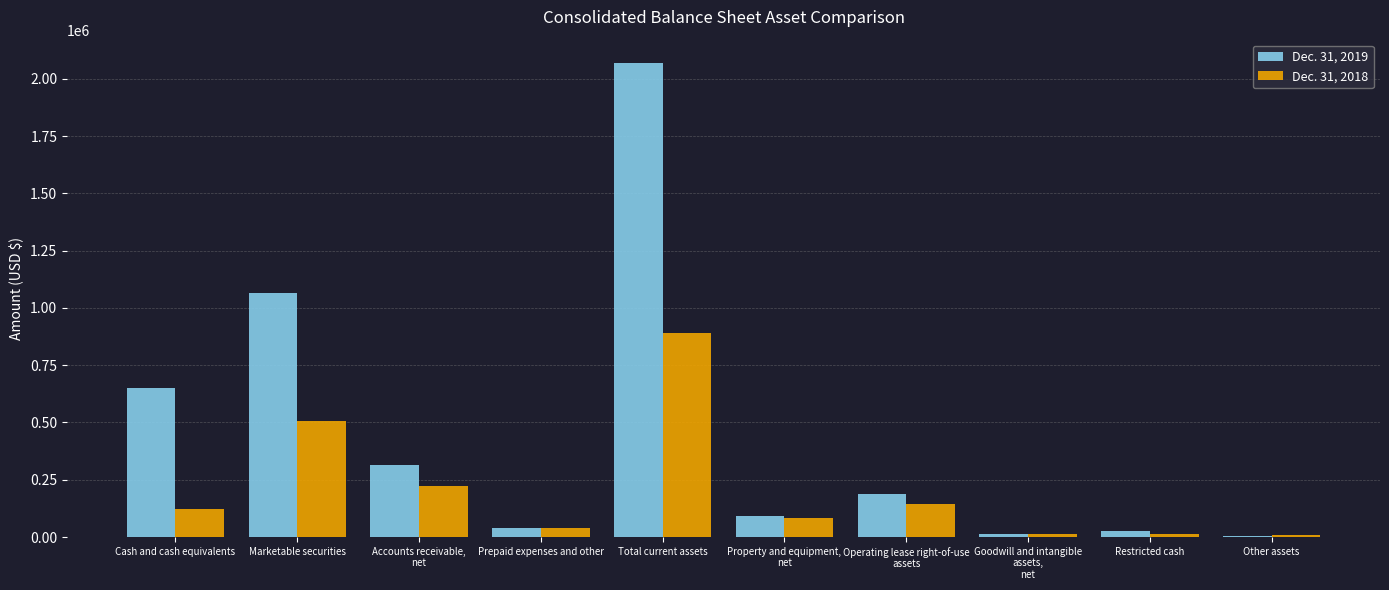

The value of Dec. 31, 2018 at Property and equipment,
net is 81512. True or false?

True